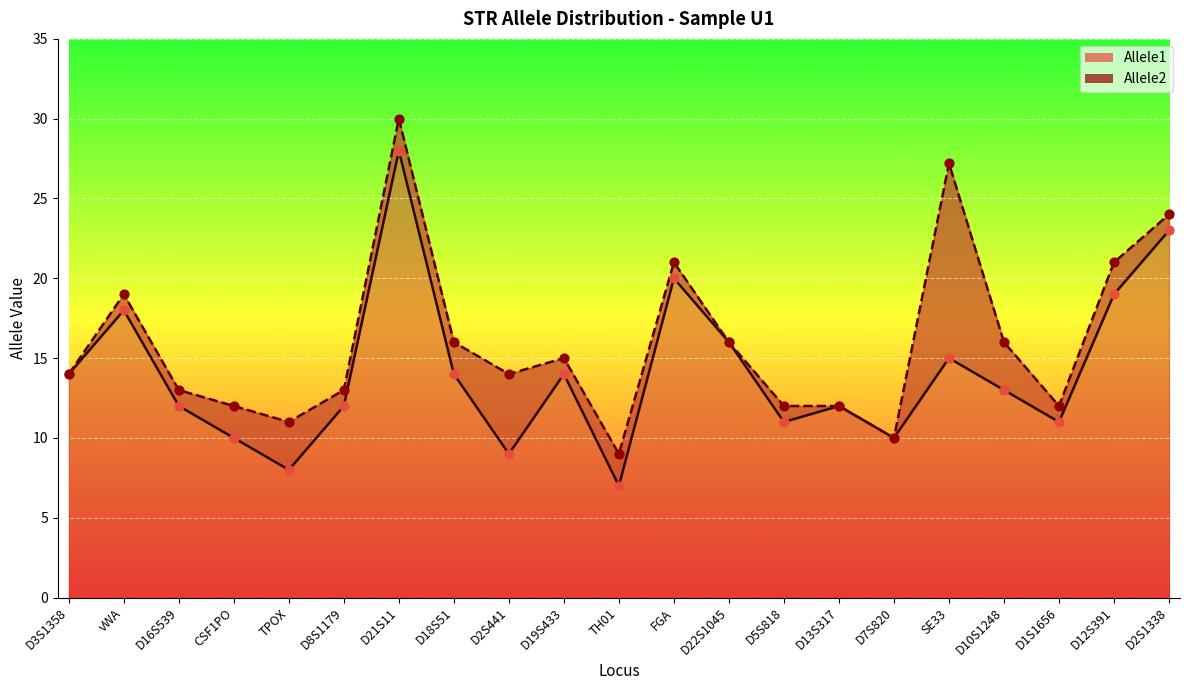

What is the total value across all series at D21S11?

58.0